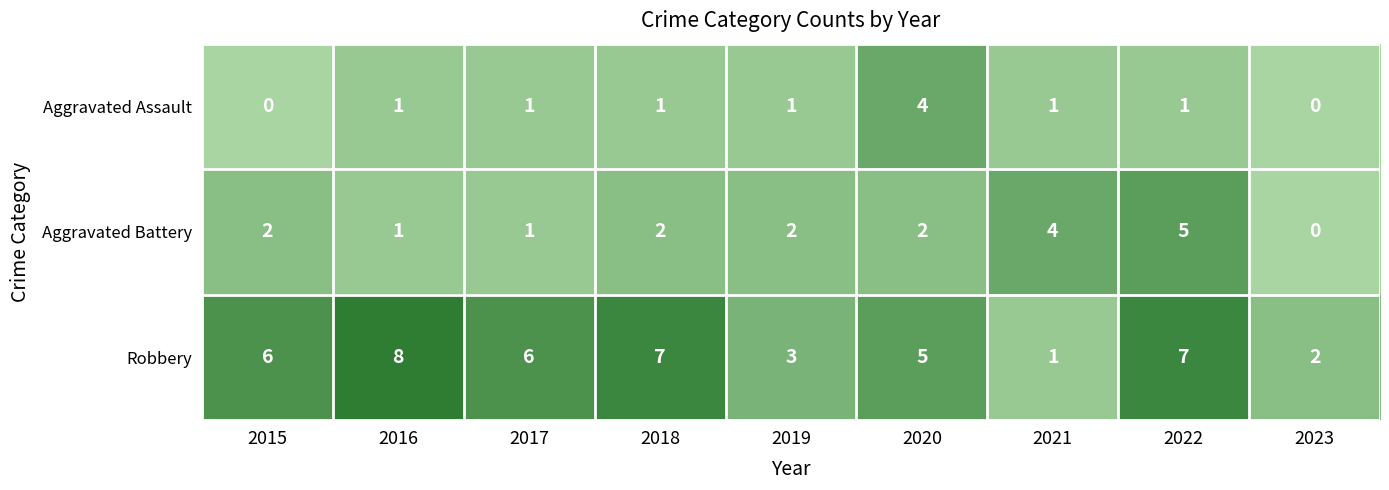

What is the sum of the Robbery values at 2017 and 2019?

9